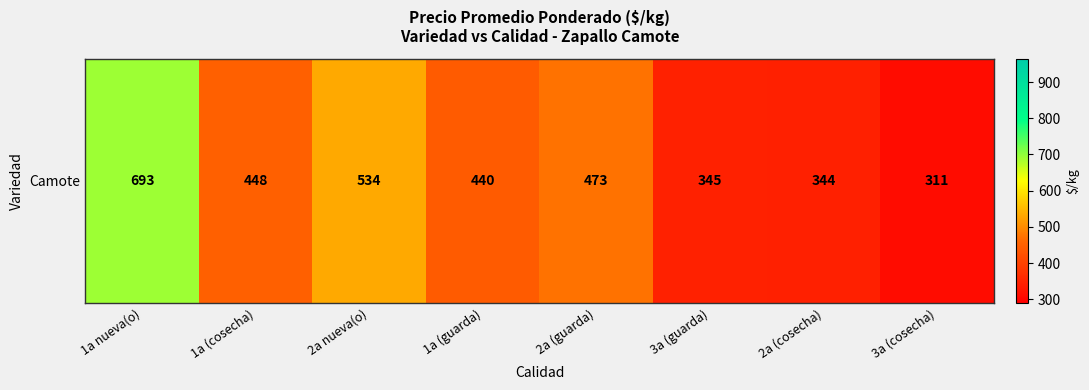

At which label does the data first exceed 448?

1a nueva(o)